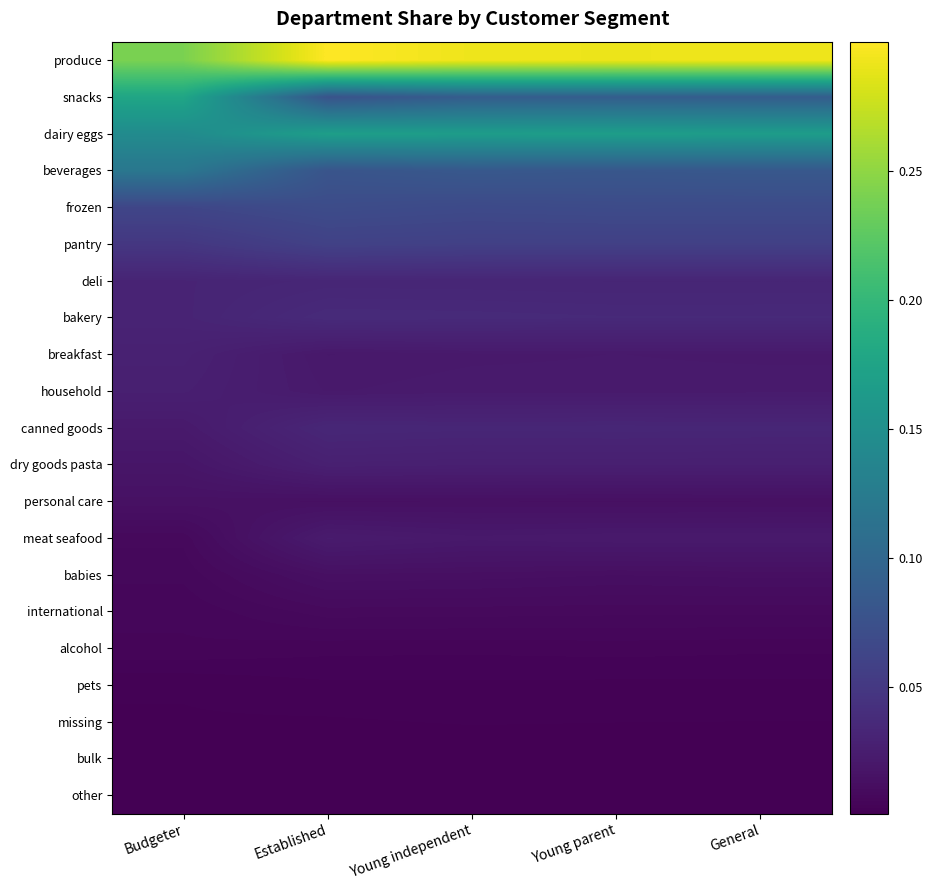

Rank the series by their maximum value, from lowest to highest.

other, bulk, missing, pets, alcohol, international, babies, personal care, meat seafood, household, dry goods pasta, breakfast, deli, canned goods, bakery, pantry, frozen, beverages, dairy eggs, snacks, produce